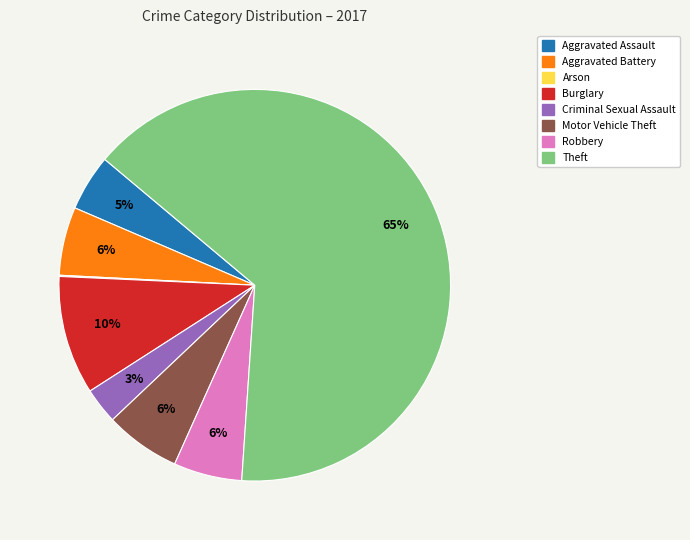

Is the sum of Aggravated Assault and Criminal Sexual Assault greater than half?

No